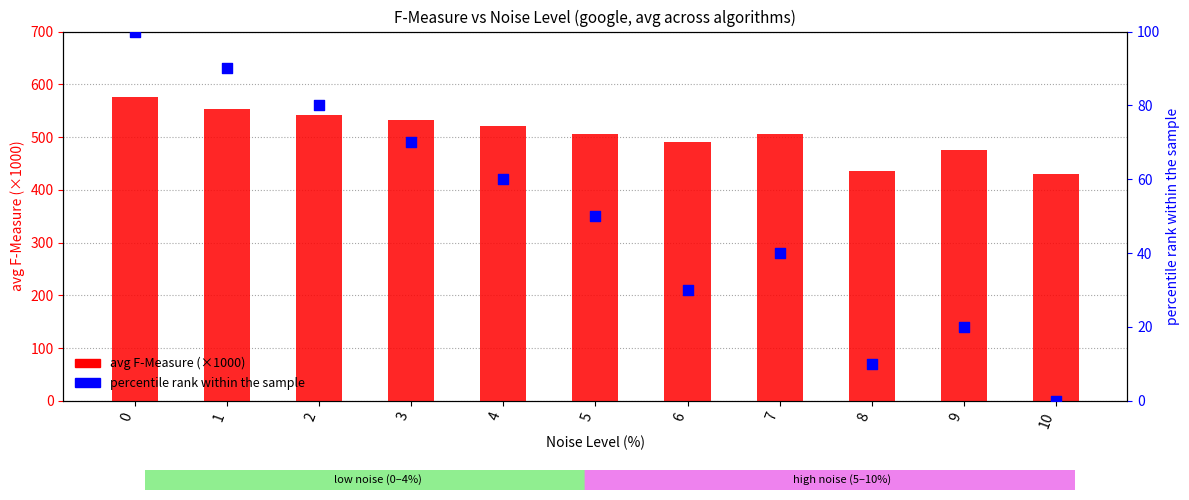

At how many categories does at least one series exceed 327?

11